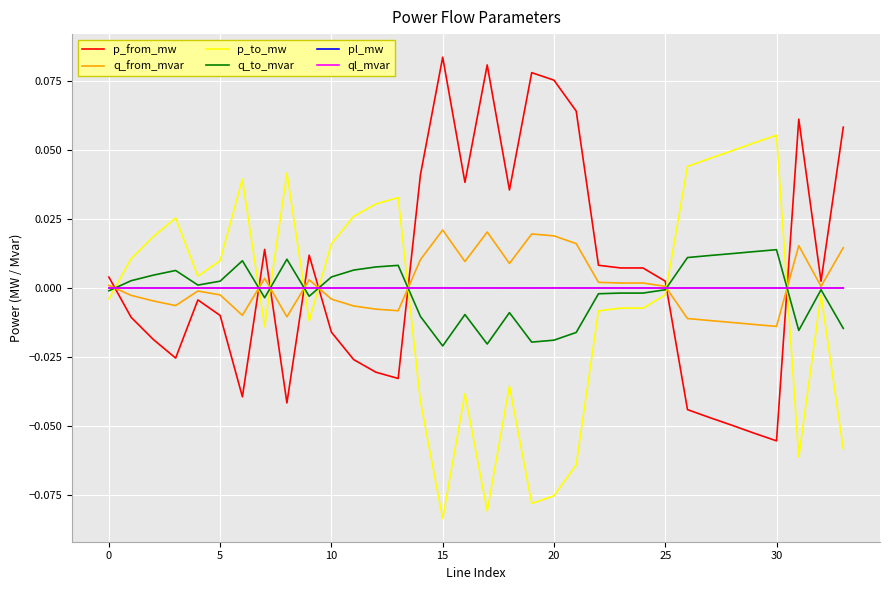

True or false: ql_mvar has more than 0 points higher than both neighbors.

True